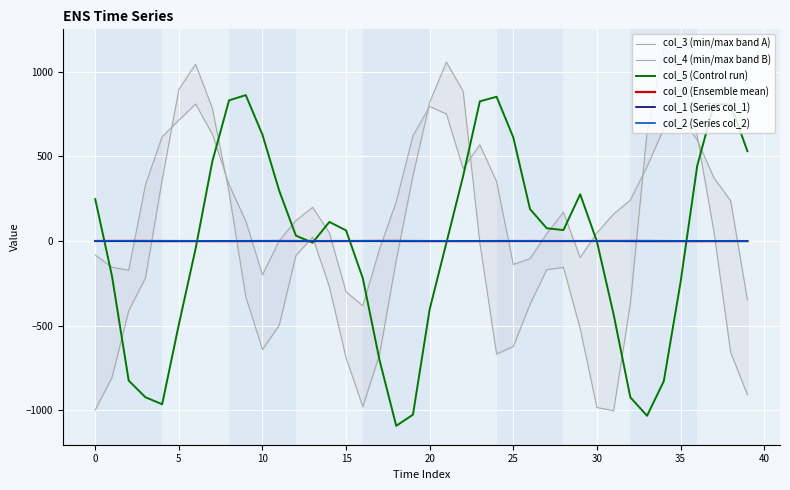

Which label corresponds to the smallest value in the chart?

18